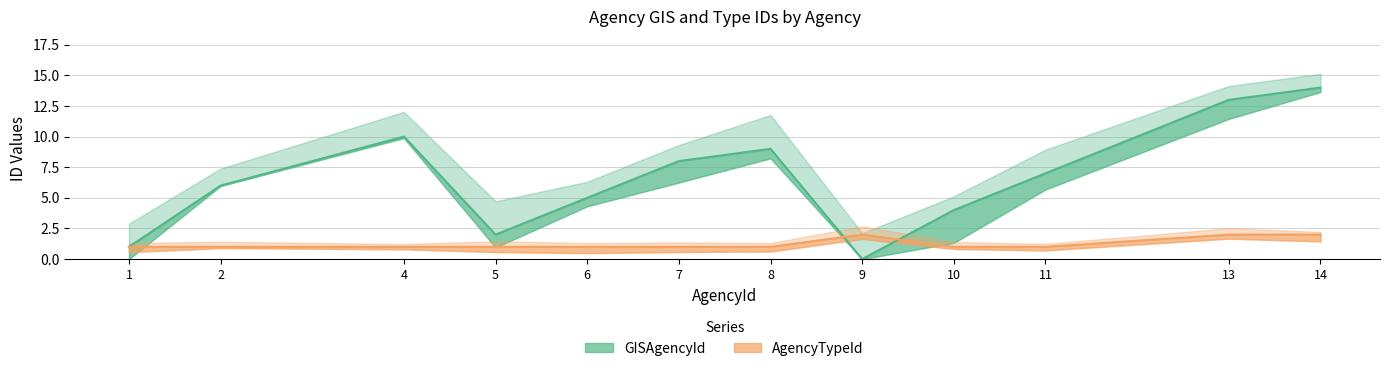

List the labels in order of GISAgencyId value, smallest first.

9, 1, 5, 10, 6, 2, 11, 7, 8, 4, 13, 14